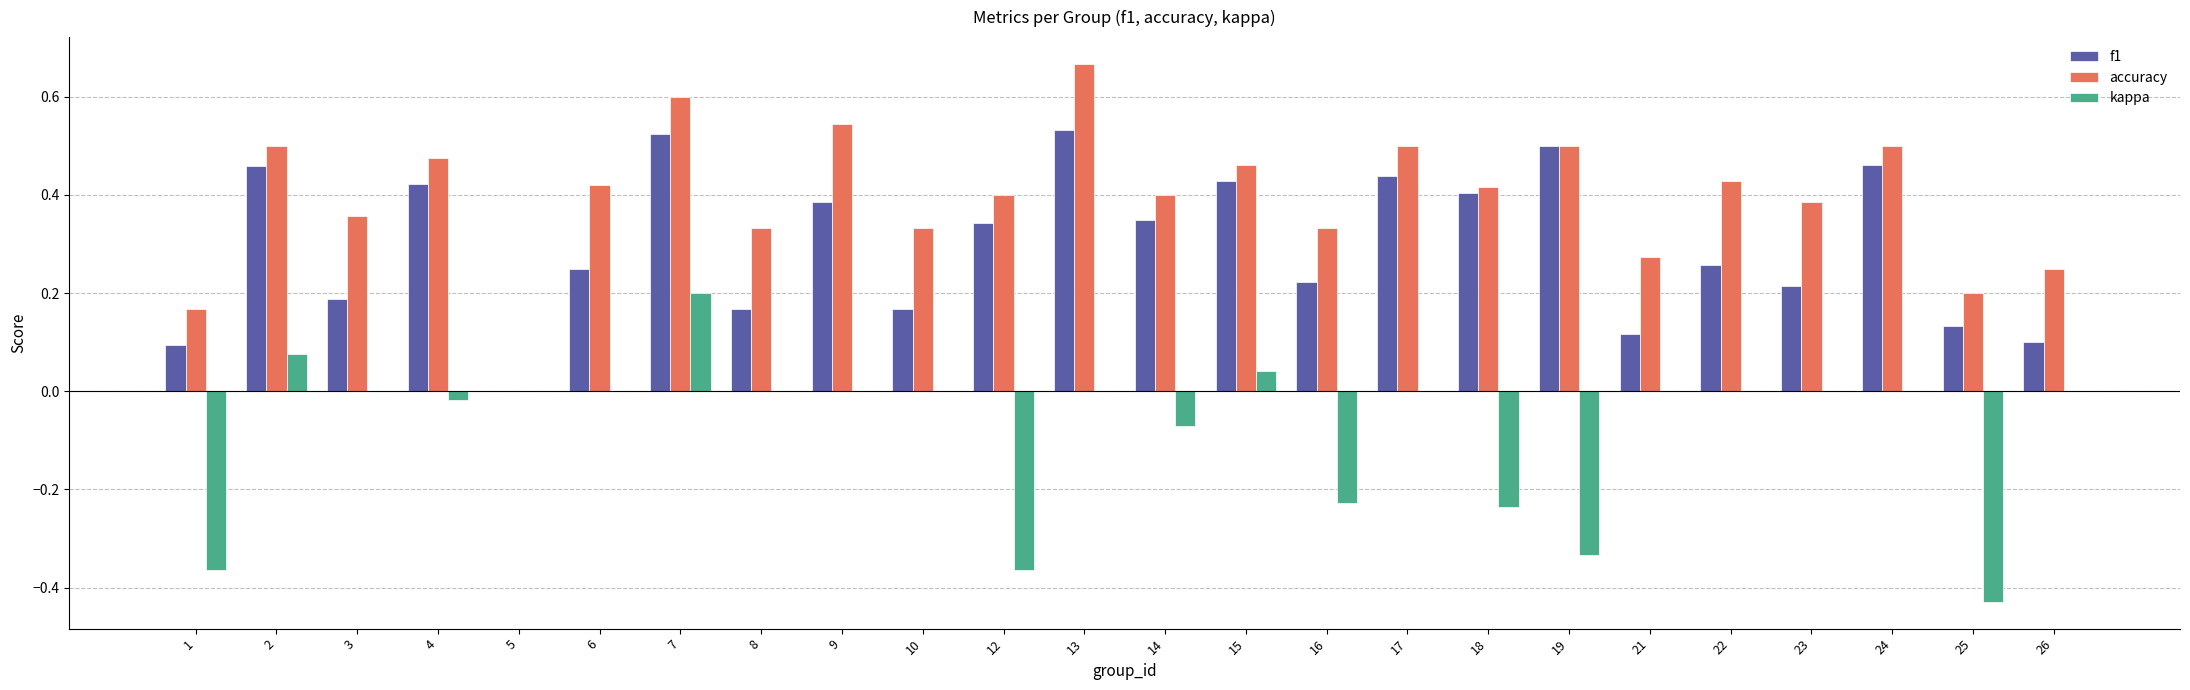

True or false: kappa has a value of -0.1 at 19.

False